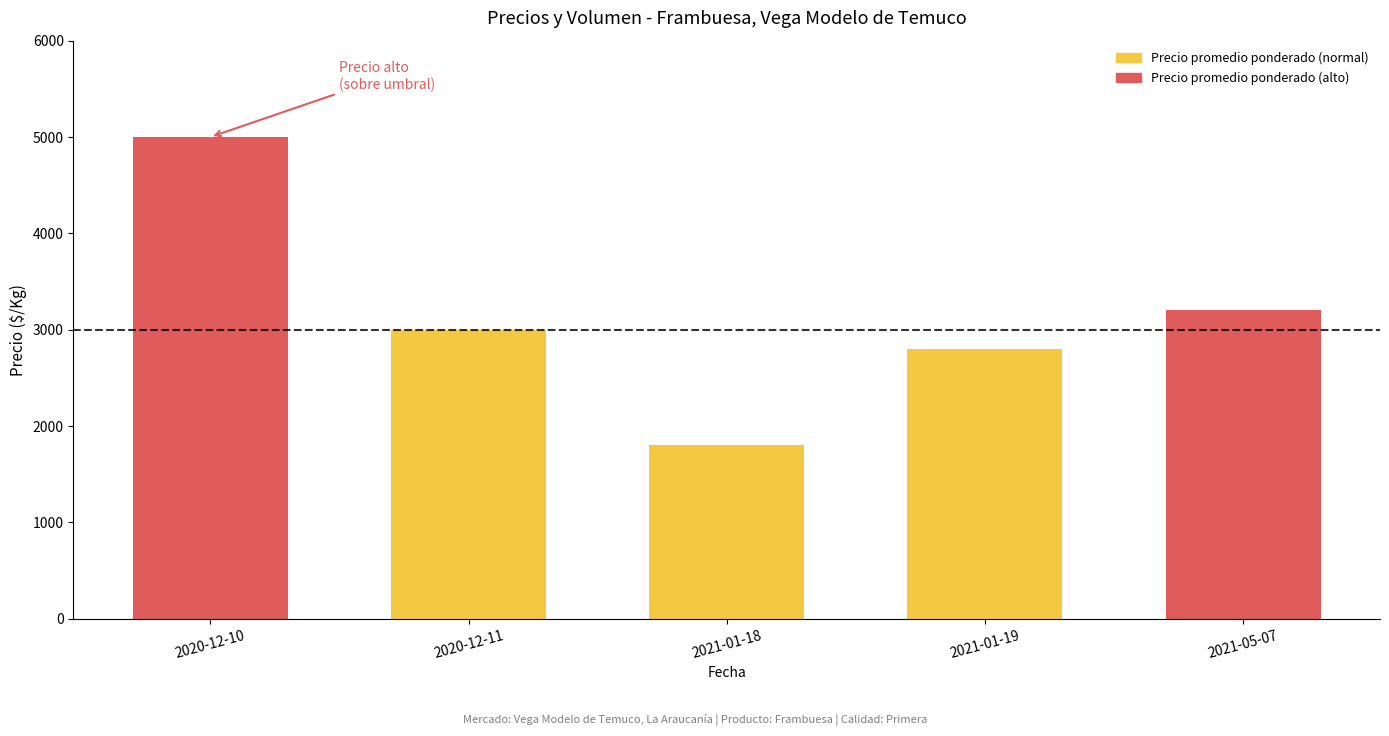

How many categories are shown in the chart?

5